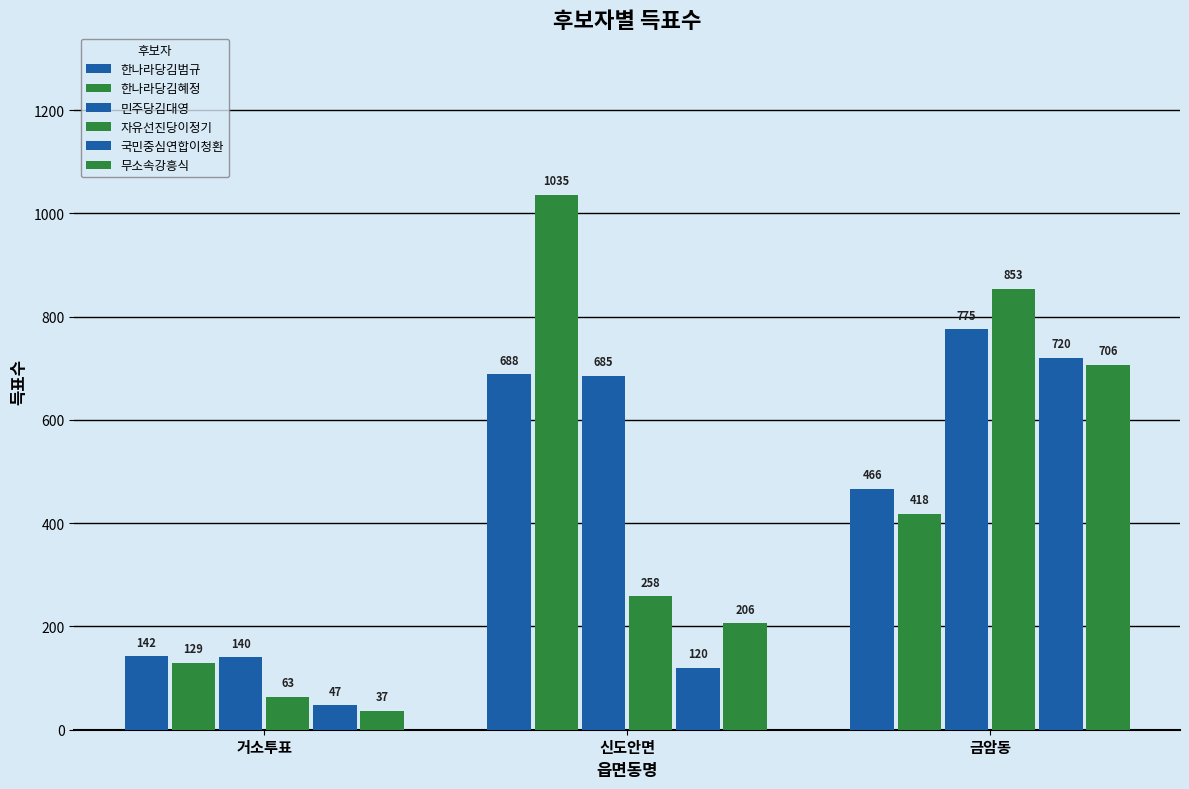

What is the total value across all series at 금암동?

3938